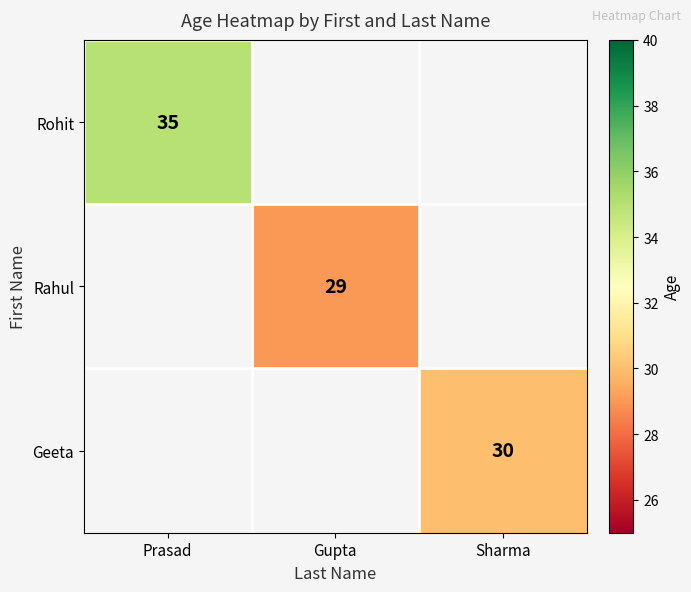

What is the minimum value shown in the chart?

29.0